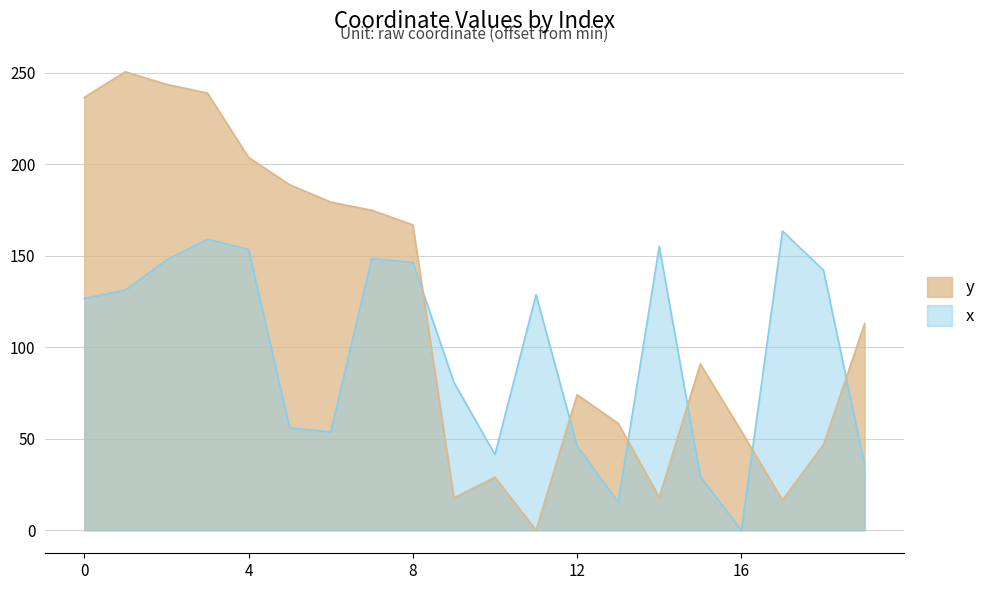

How many lines are shown in the chart?

2